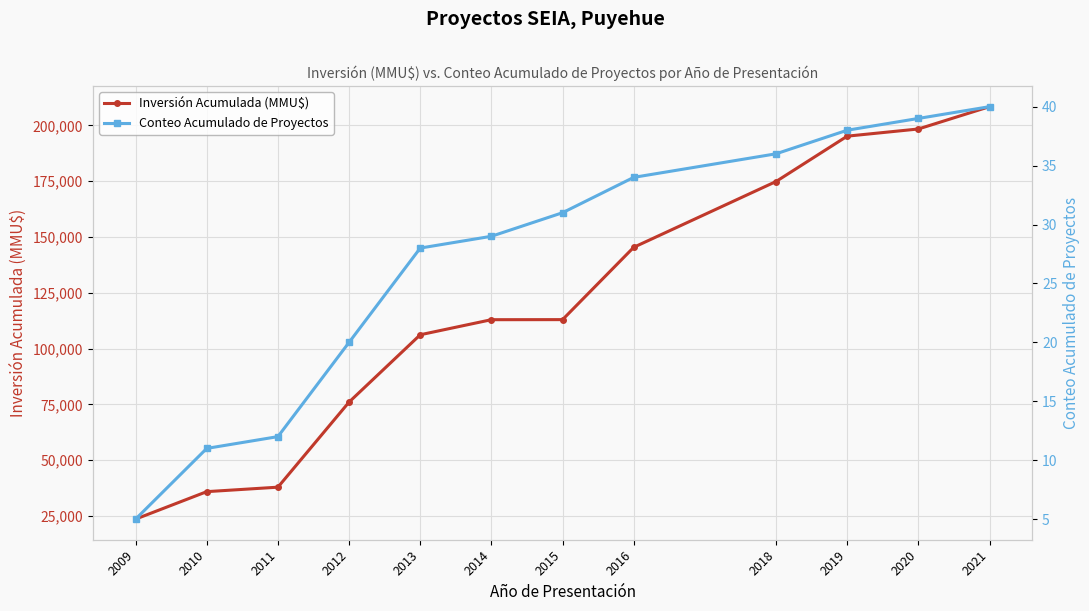

What is the difference between the Inversión Acumulada (MMU$) values at 2016 and 2012?

69331